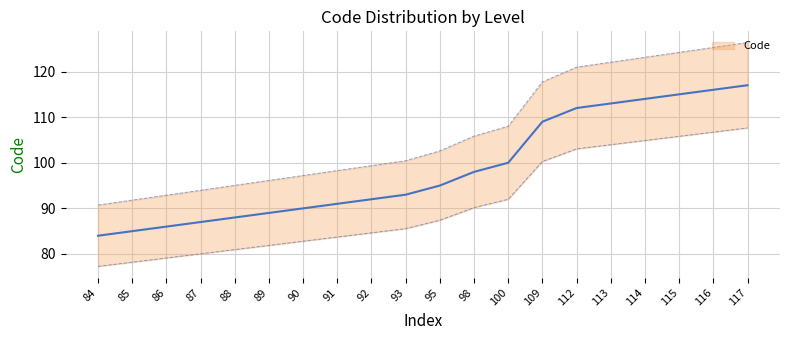

What is the approximate value at 98, to the nearest 10?

100